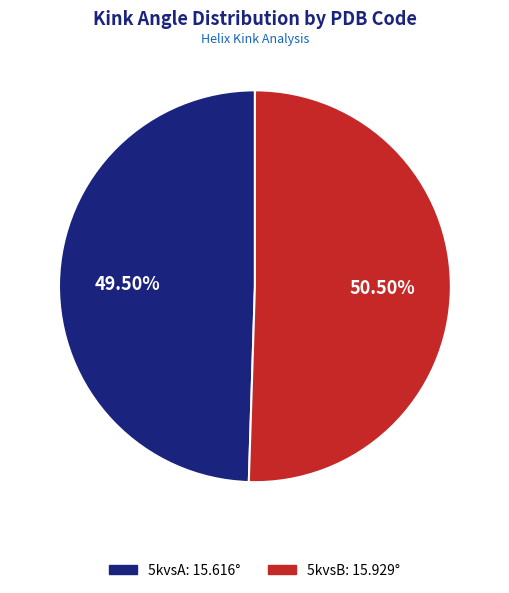

Approximately how many times larger is the value at 5kvsA compared to 5kvsB?

1.0